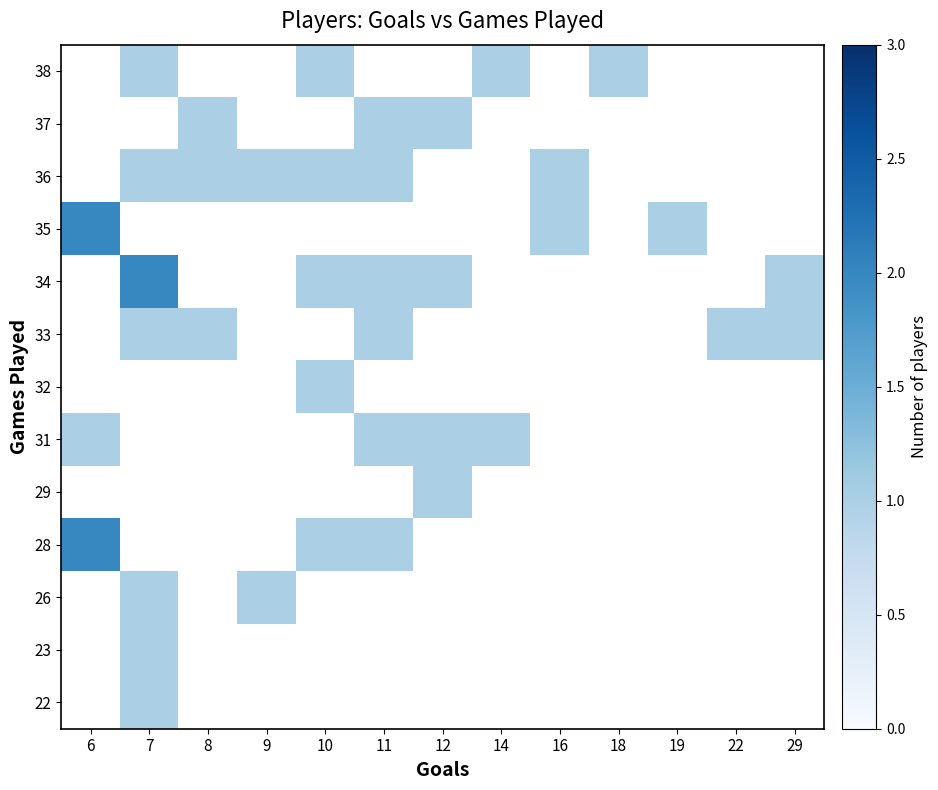

Which has a higher value, 10 or 29?

29